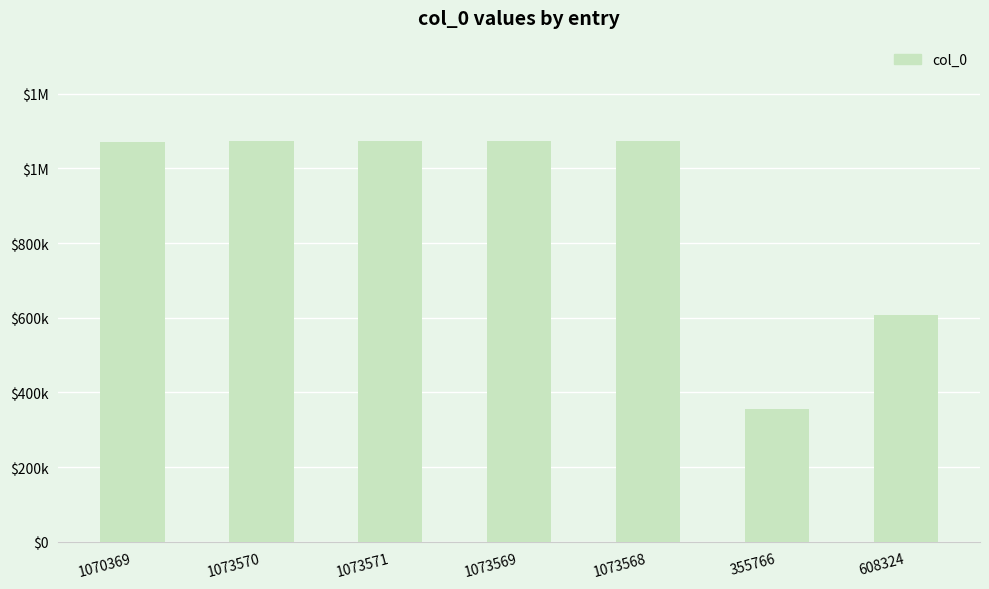

Reading right to left, list all the values displayed in this chart.

608324=608324	355766=355766	1073568=1073568	1073569=1073569	1073571=1073571	1073570=1073570	1070369=1070369